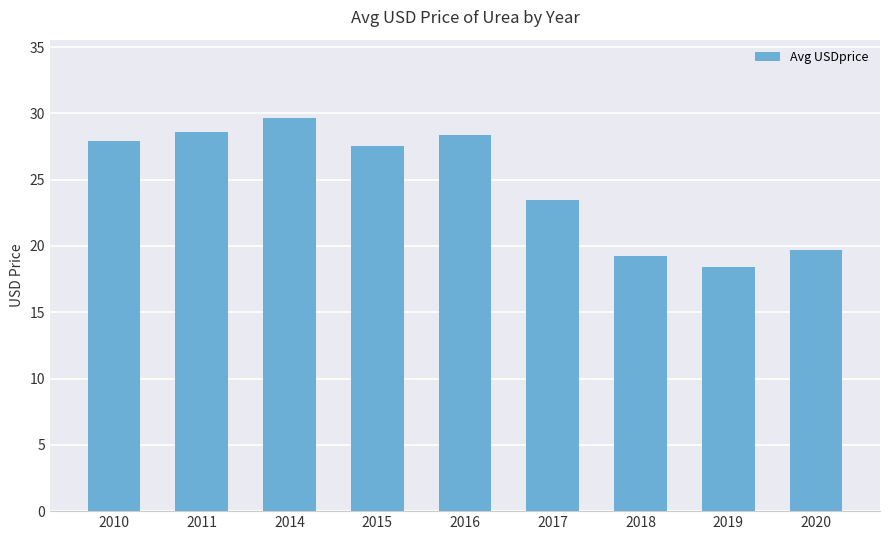

Reading left to right, list all the values displayed in this chart.

27.9	28.6	29.6	27.6	28.4	23.4	19.2	18.4	19.7